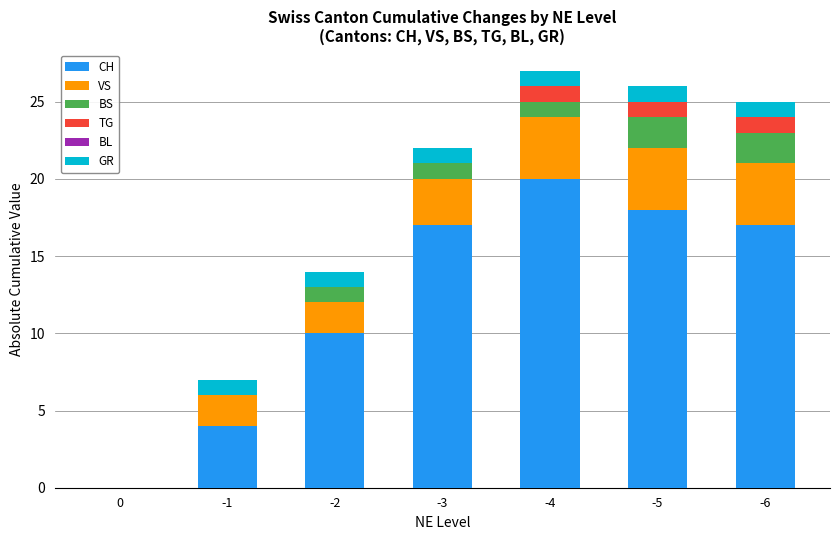

What is the total value across all series at -4?

27